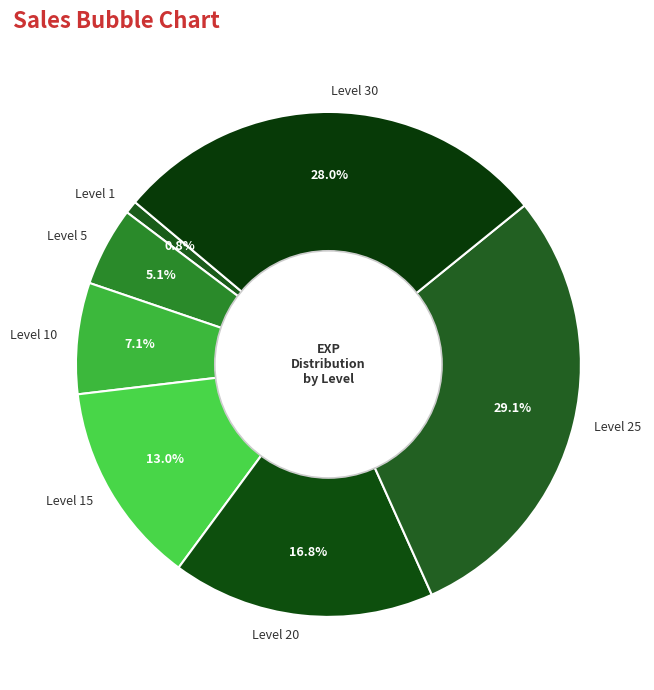

Which category has the biggest portion of the pie?

Level 25